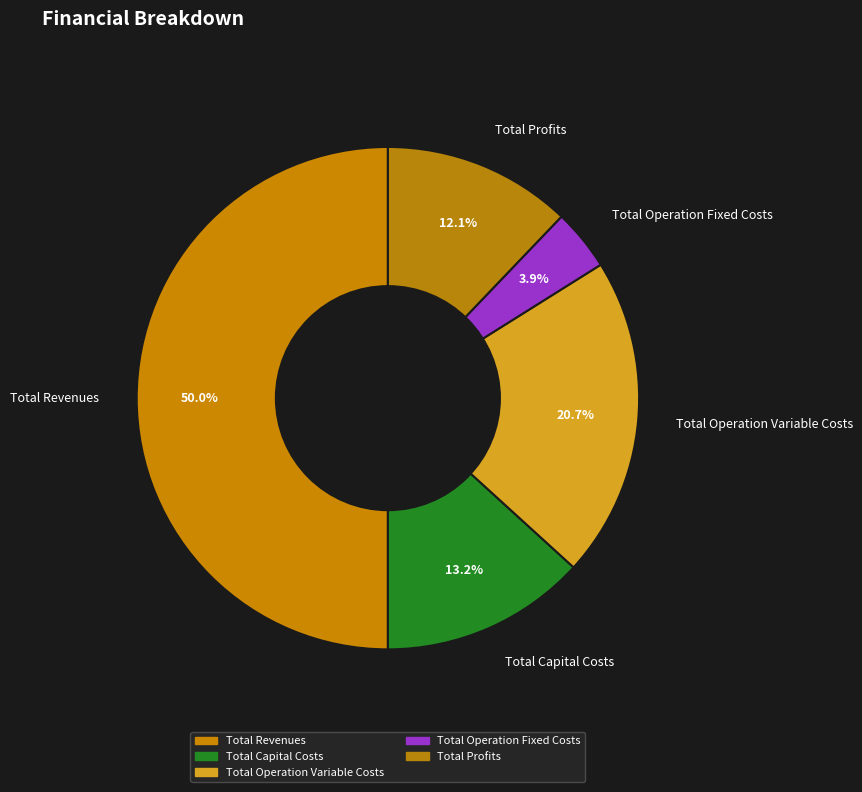

Which category has the smallest portion of the pie?

Total Operation Fixed Costs